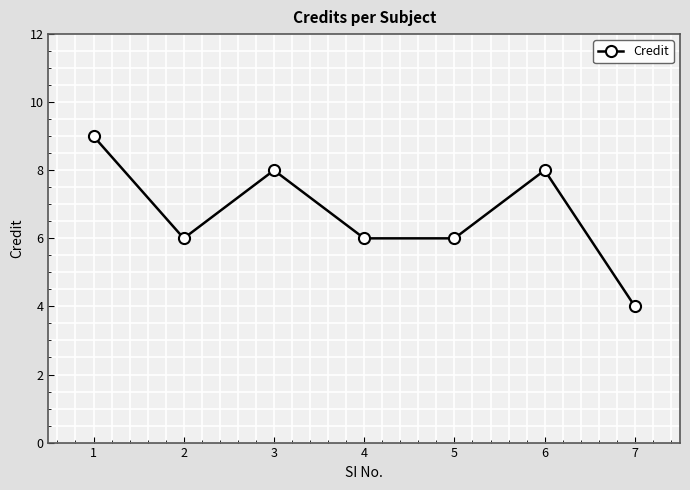

What is the minimum value shown in the chart?

4